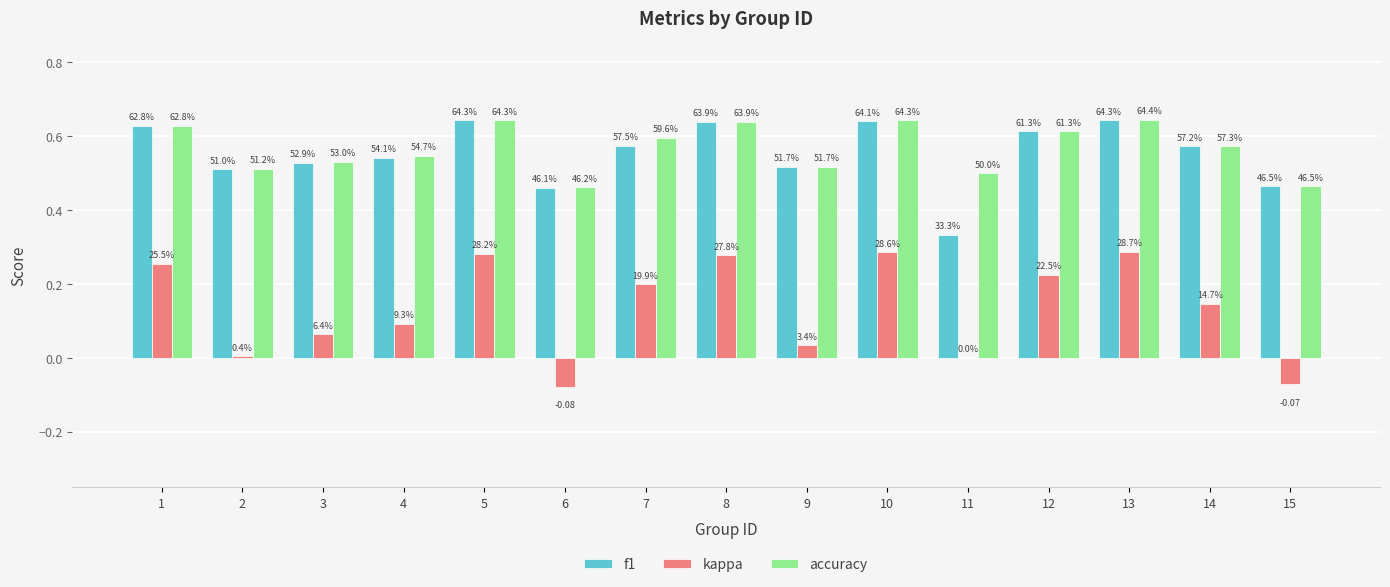

What are all the series names shown in the legend?

f1, kappa, accuracy